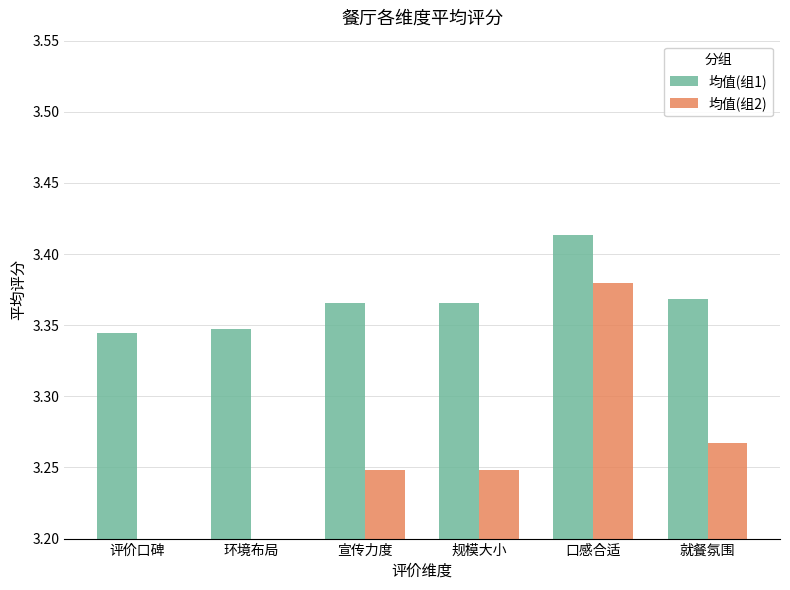

Are the bars grouped side by side (vs. stacked)?

Yes